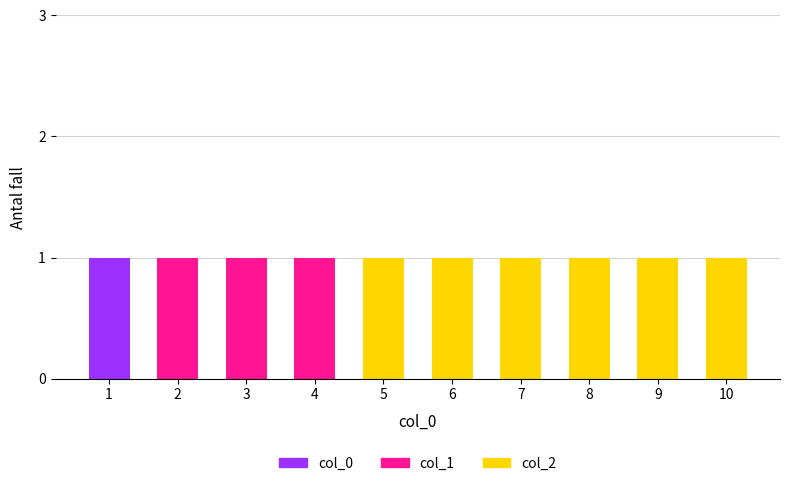

The value of col_0 at 3 is 0. True or false?

True